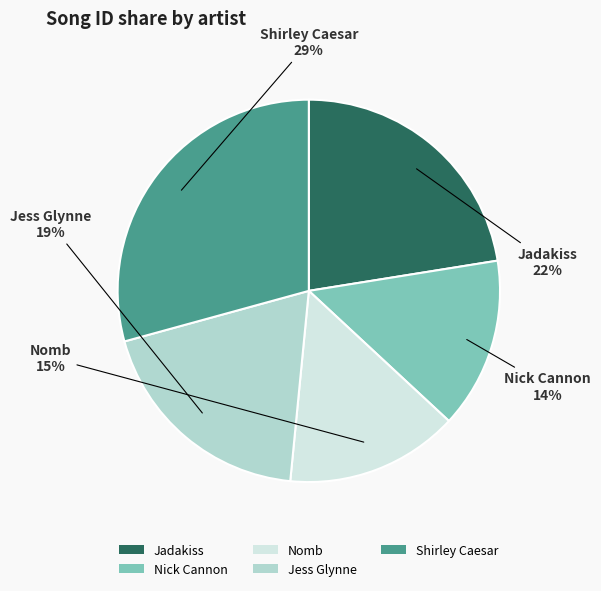

To the nearest percent, what portion does Shirley Caesar represent?

29%